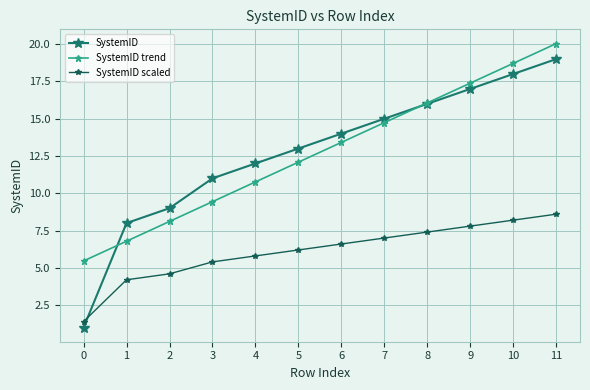

How many lines are shown in the chart?

3